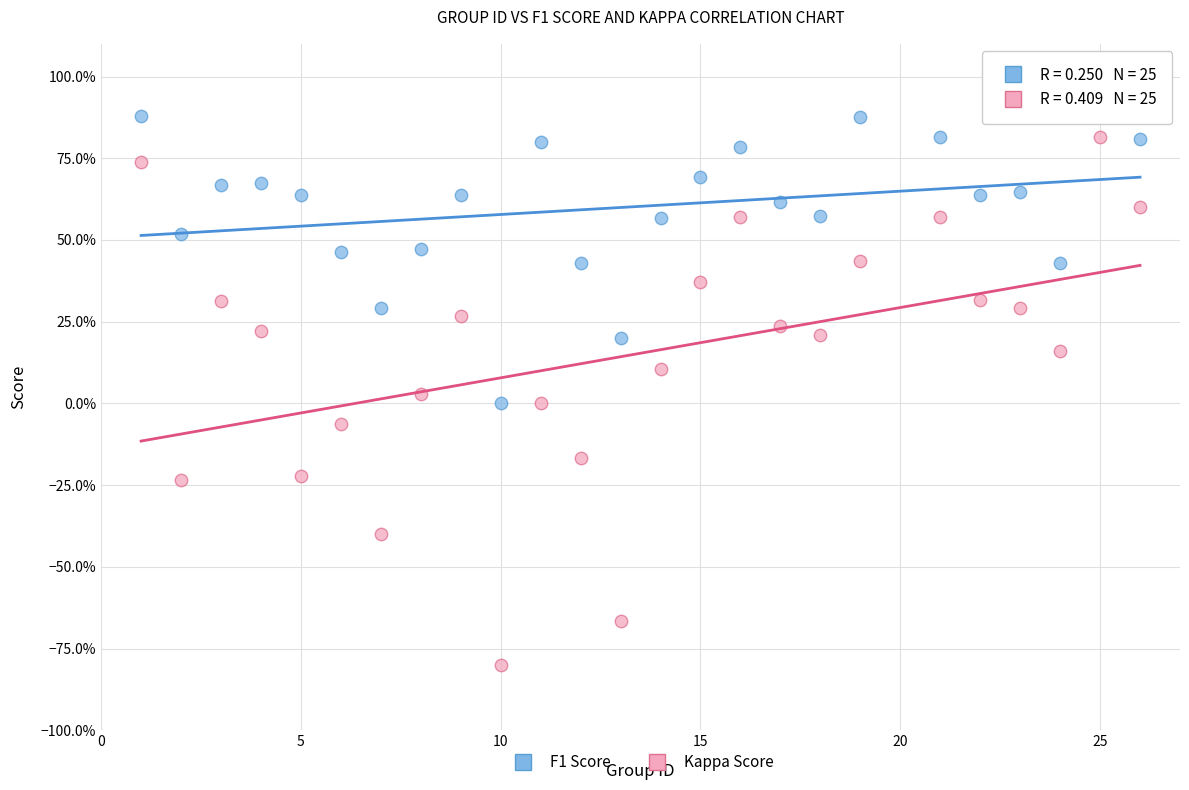

What are all the series names shown in the legend?

F1 Score, Kappa Score